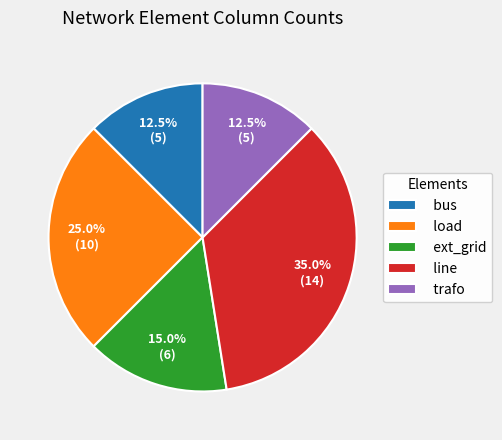

What portion of the pie excludes ext_grid?

85.0%